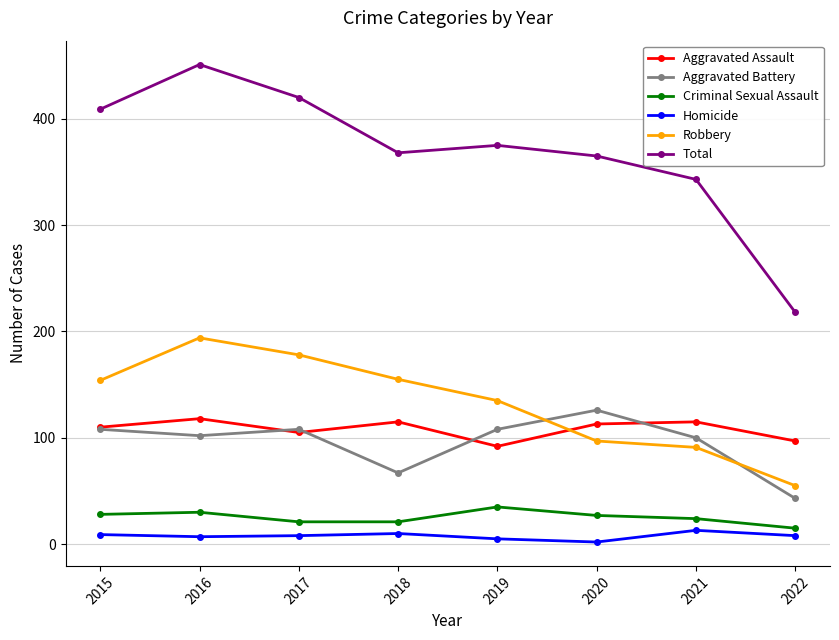

The value of Aggravated Assault at 2016 is 118. True or false?

True